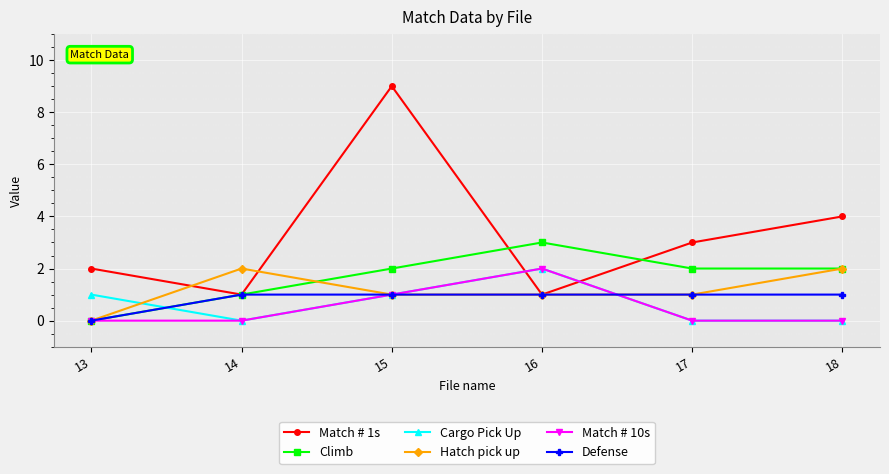

At how many categories does at least one series exceed 6?

1